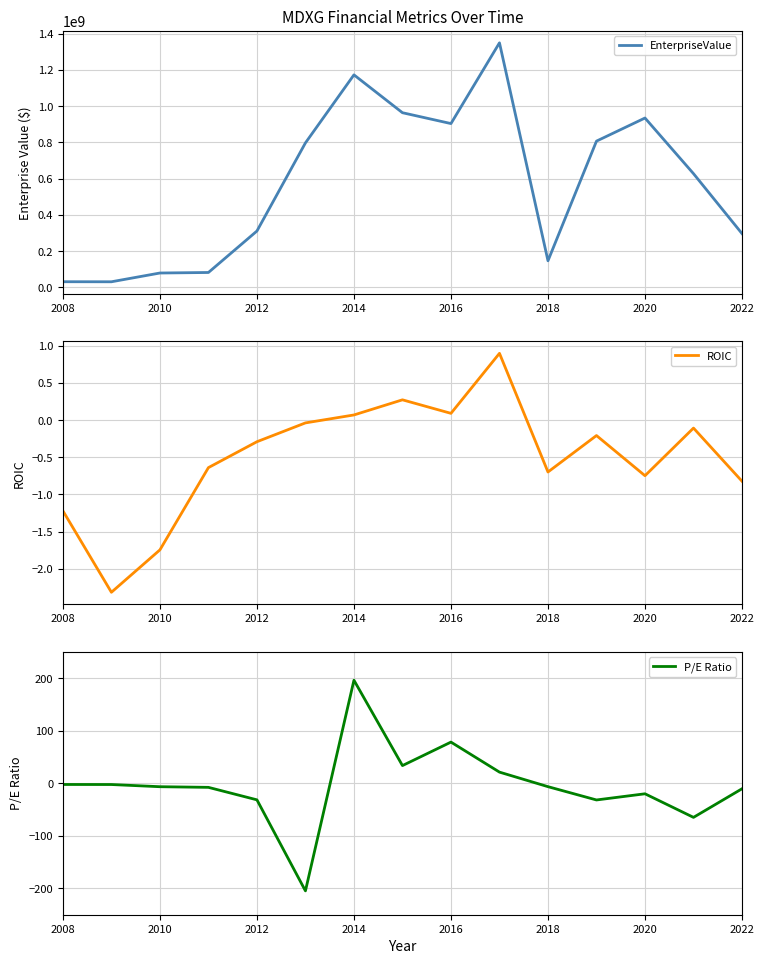

What is the maximum value for P/E Ratio?

196.1